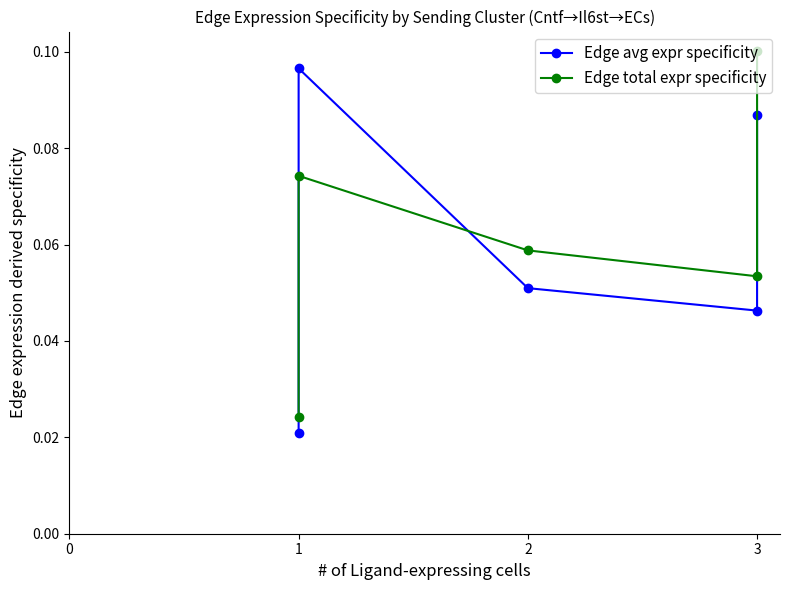

What is the total value across all series at 1?

0.2